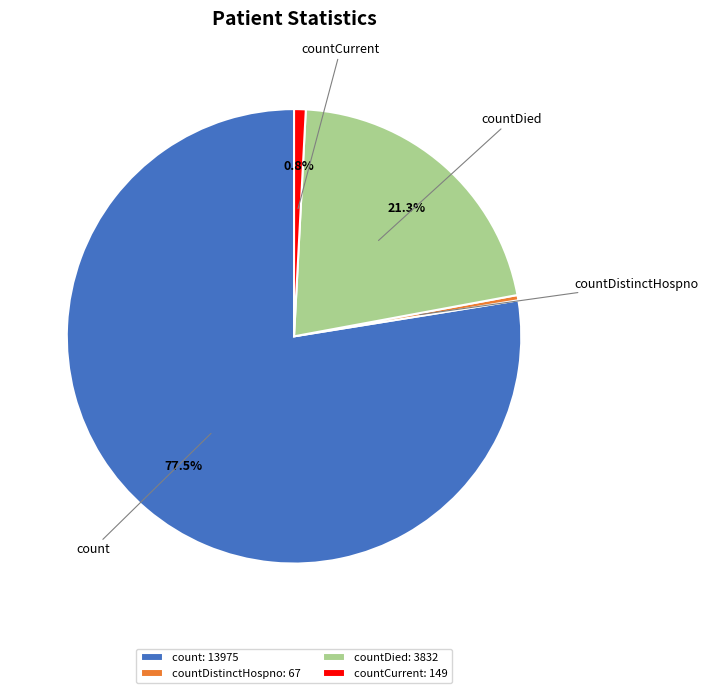

Approximately how many times larger is the value at count compared to countDied?

3.6